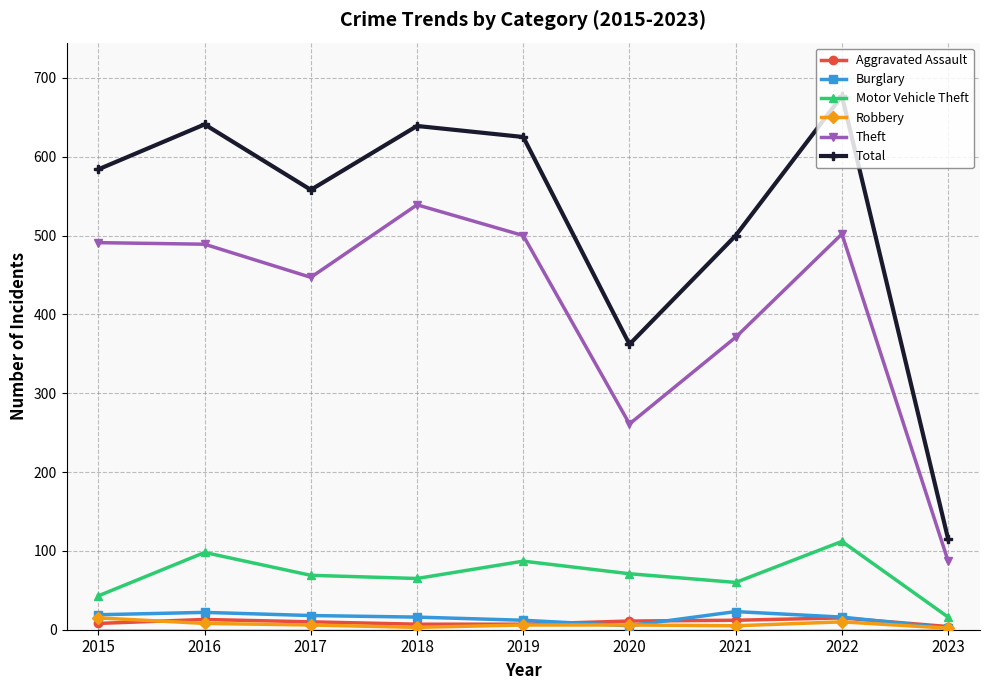

True or false: Burglary has a value of 16 at 2018.

True